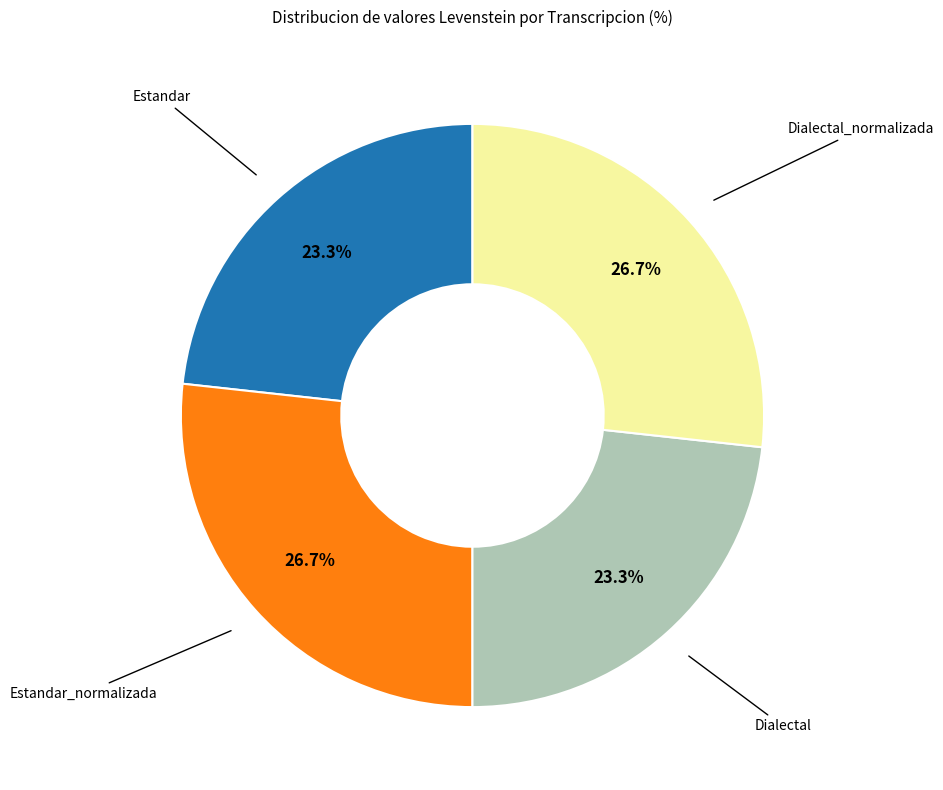

Does any single category account for the majority?

No